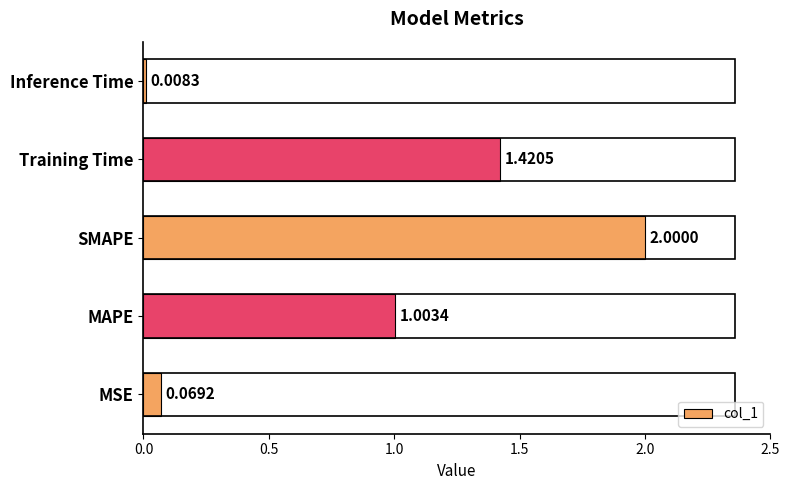

Does the chart contain any negative values?

No